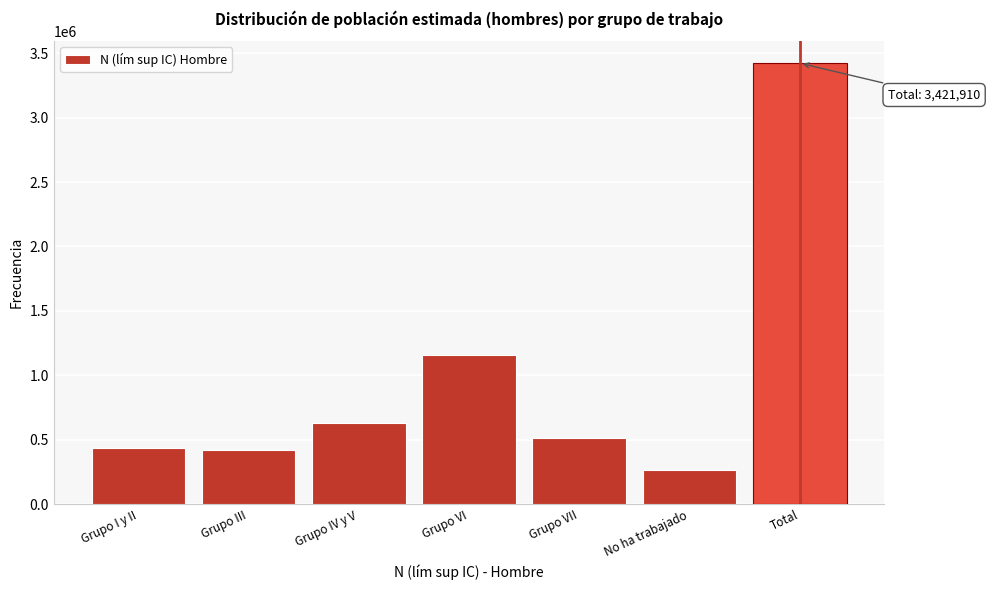

Reading left to right, list all the values displayed in this chart.

437211	418797	629415	1159009	510596	266882	3421910